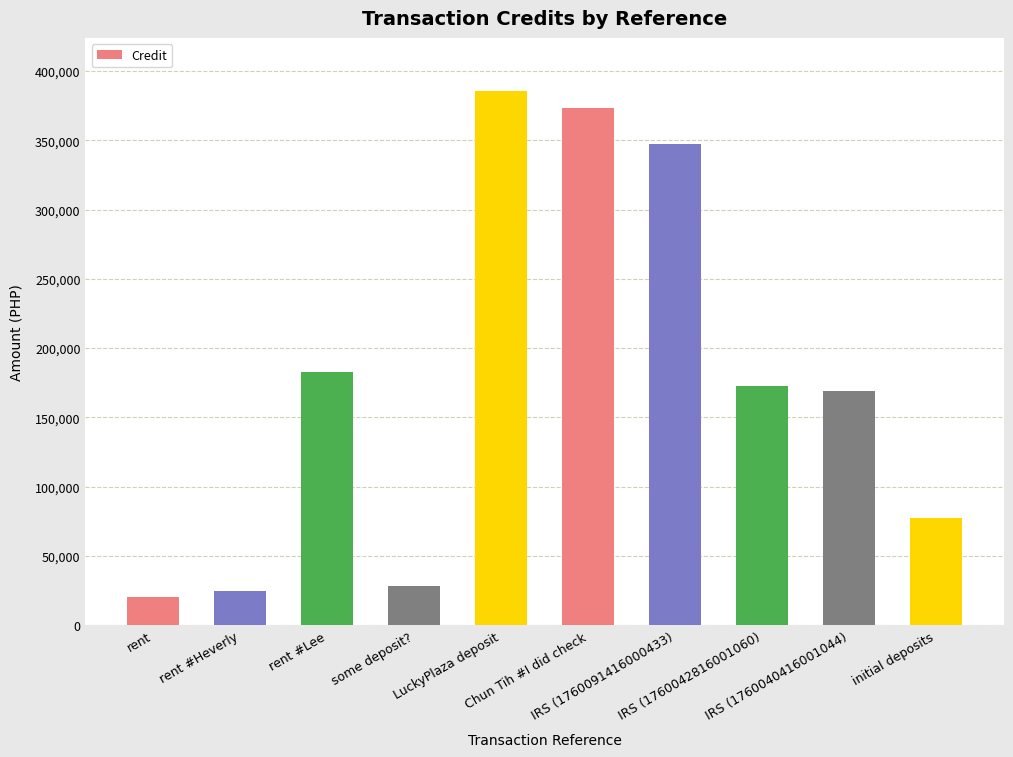

Does the chart contain any negative values?

No